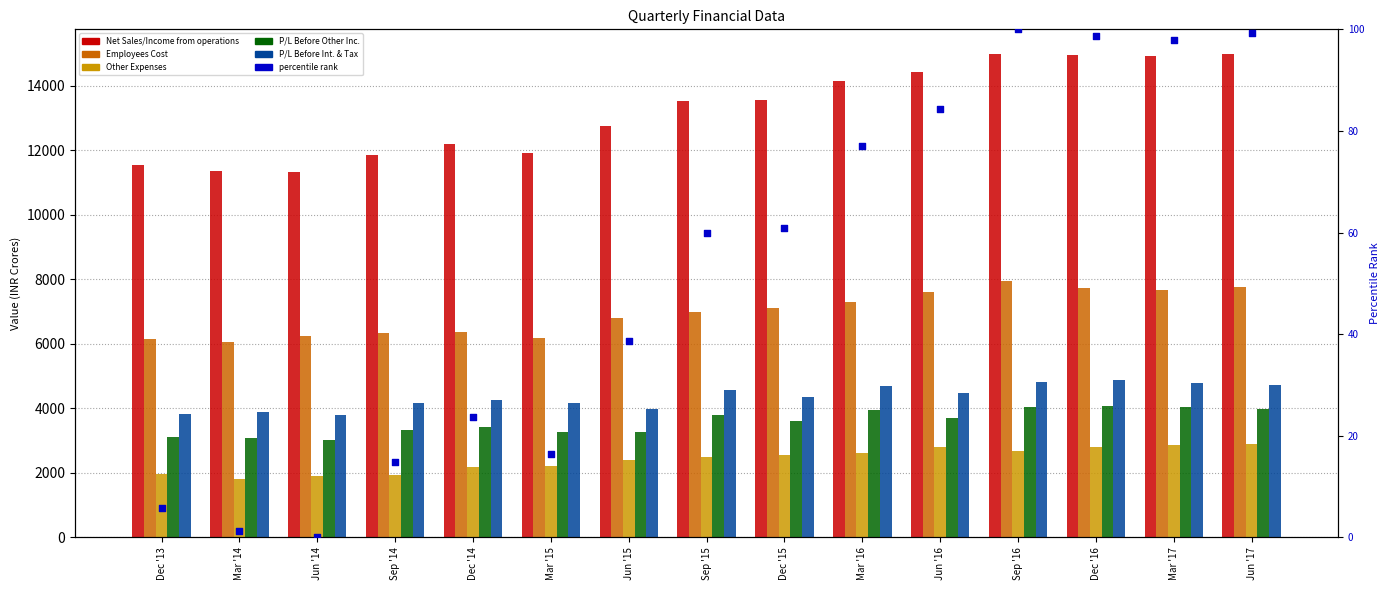

Which series has the widest spread of Y values?

Net Sales/Income from operations